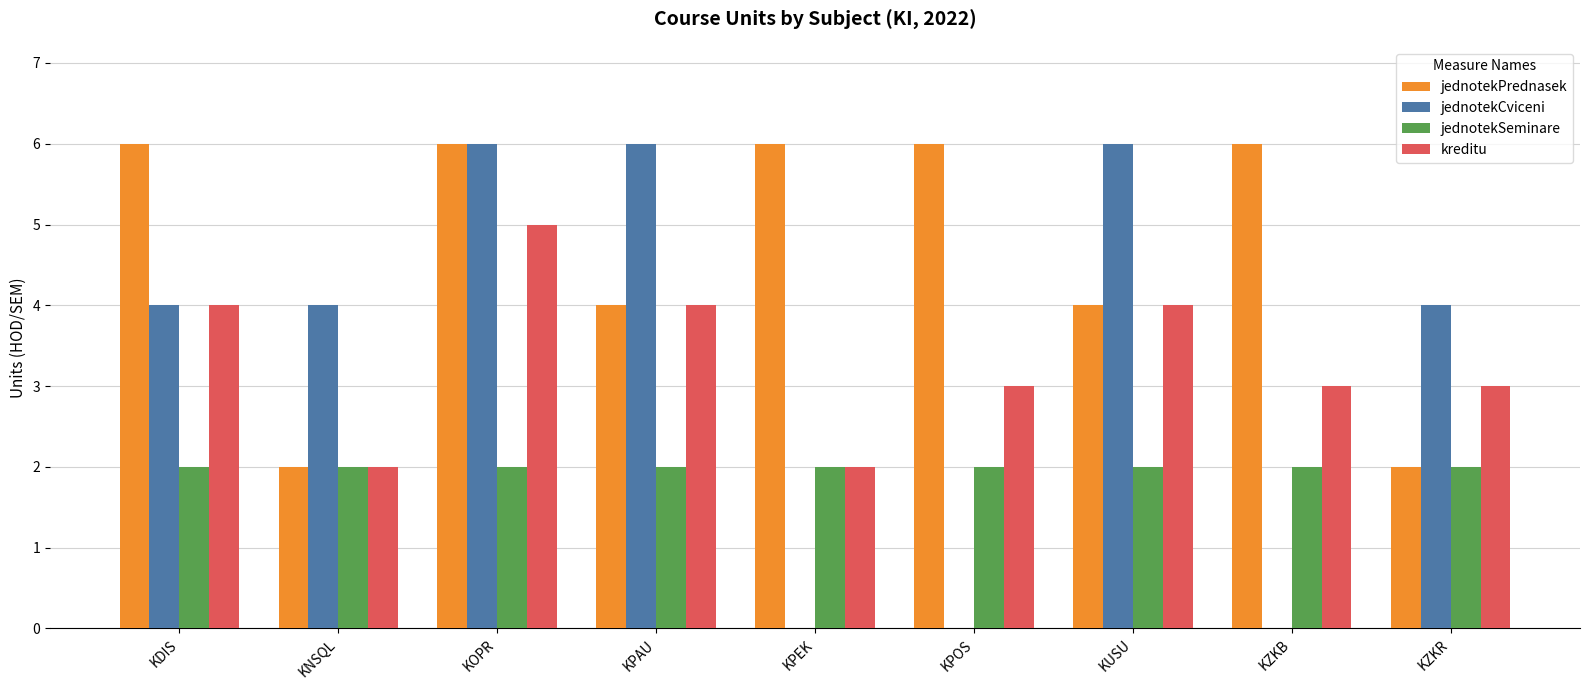

At which category is the sum across all series the highest?

KOPR